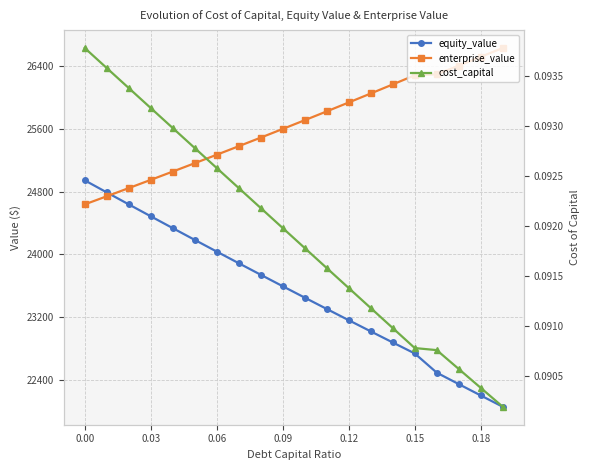

How many lines are shown in the chart?

3